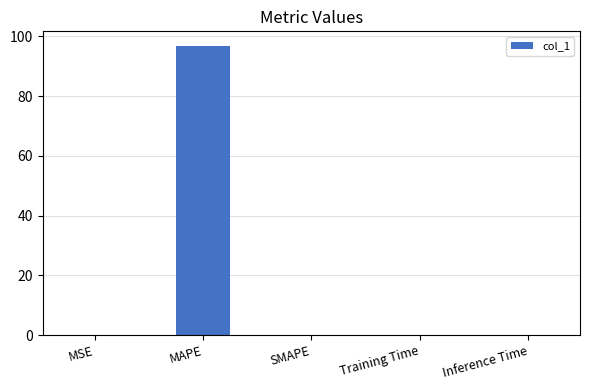

Which has a higher value, MAPE or MSE?

MAPE